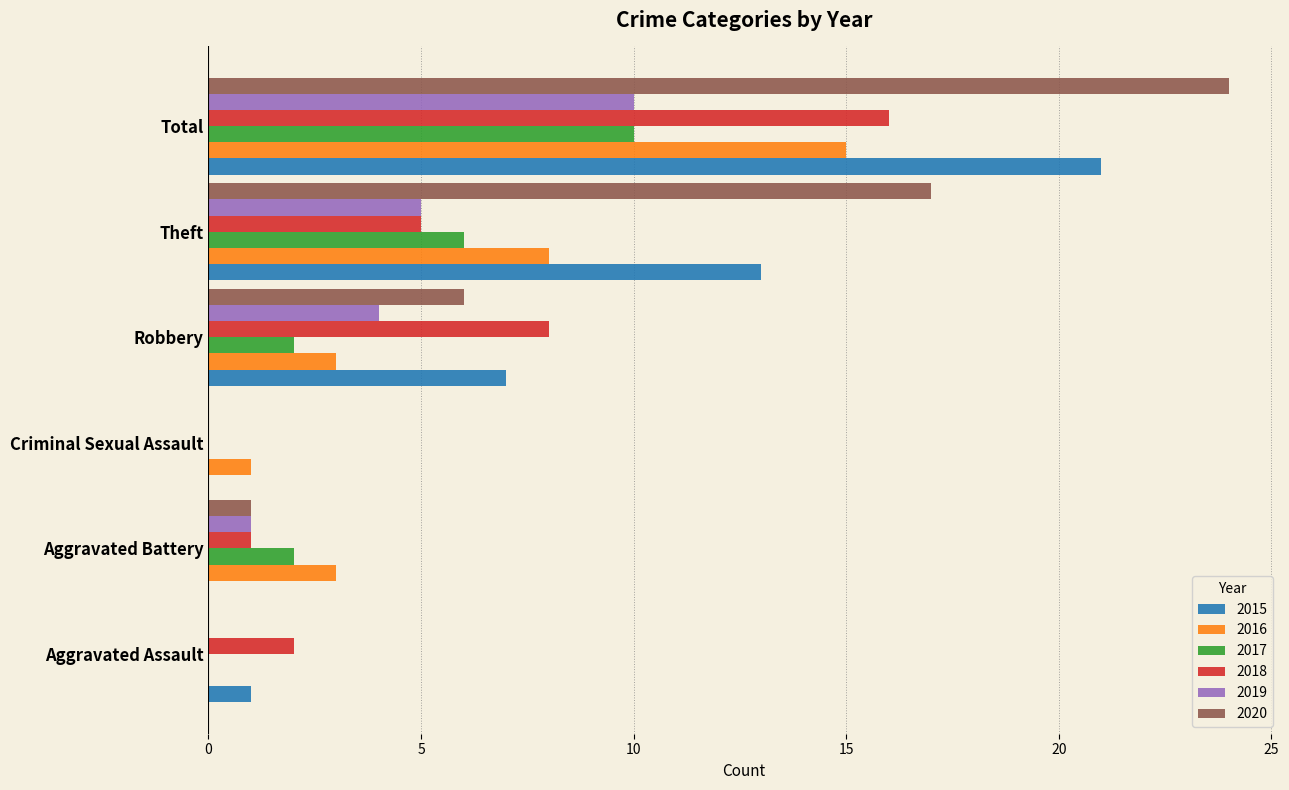

At which label is 2020 closest to 12?

Theft